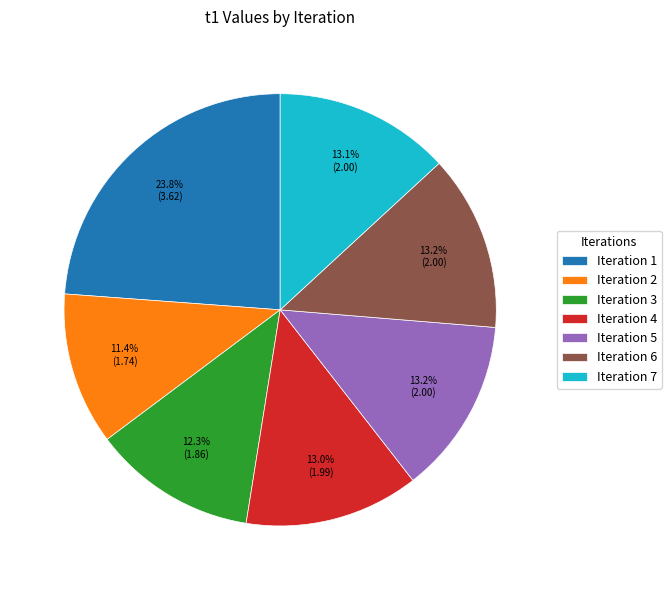

Which slice is the smallest?

Iteration 2